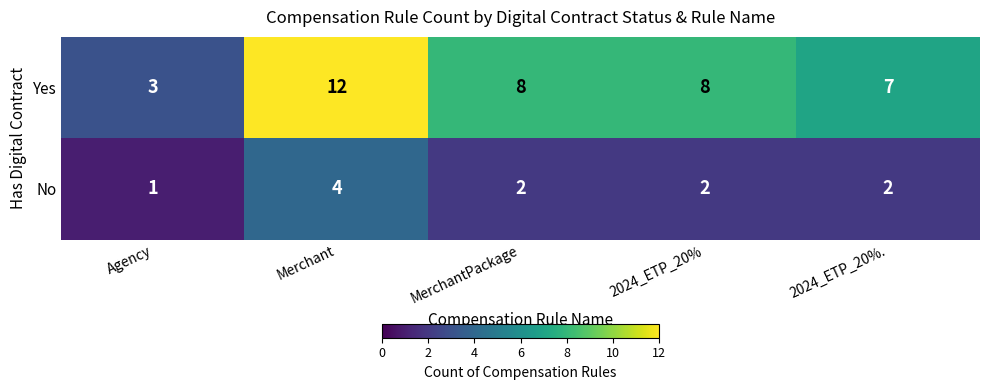

The value of No at Agency is 2. True or false?

False